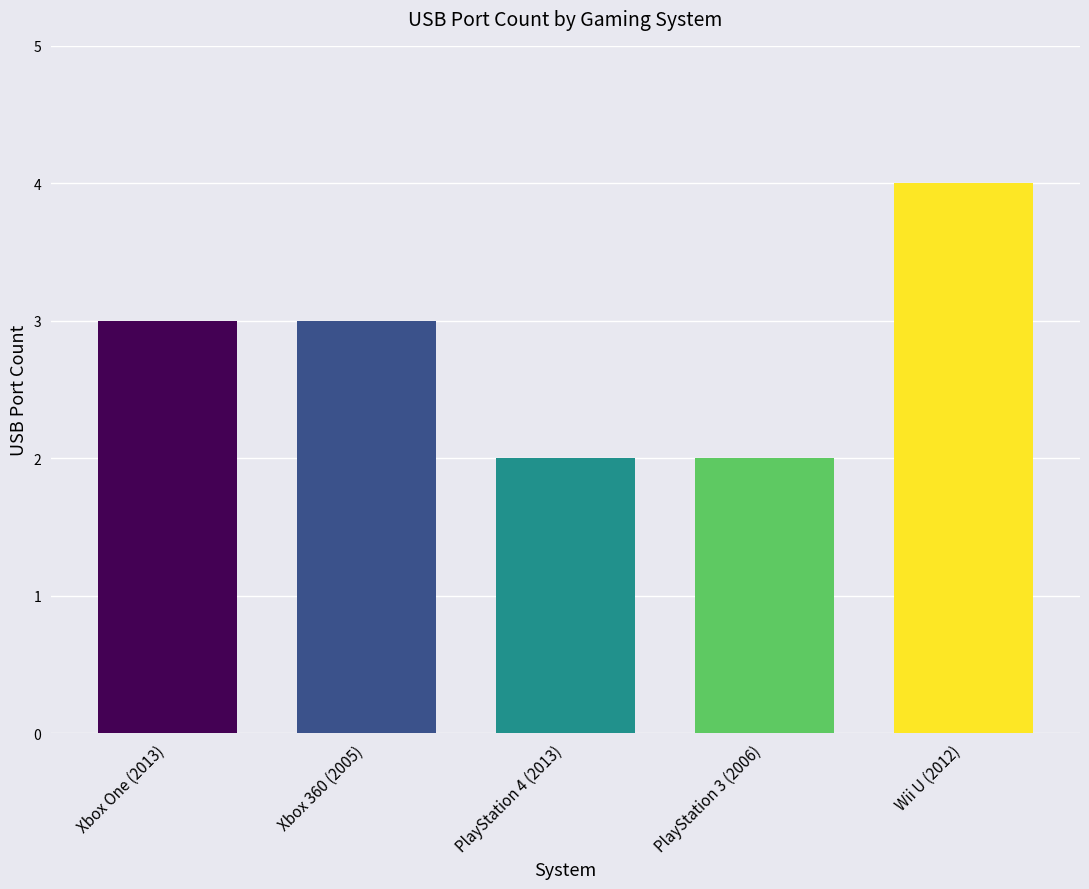

What is the maximum value shown in the chart?

4